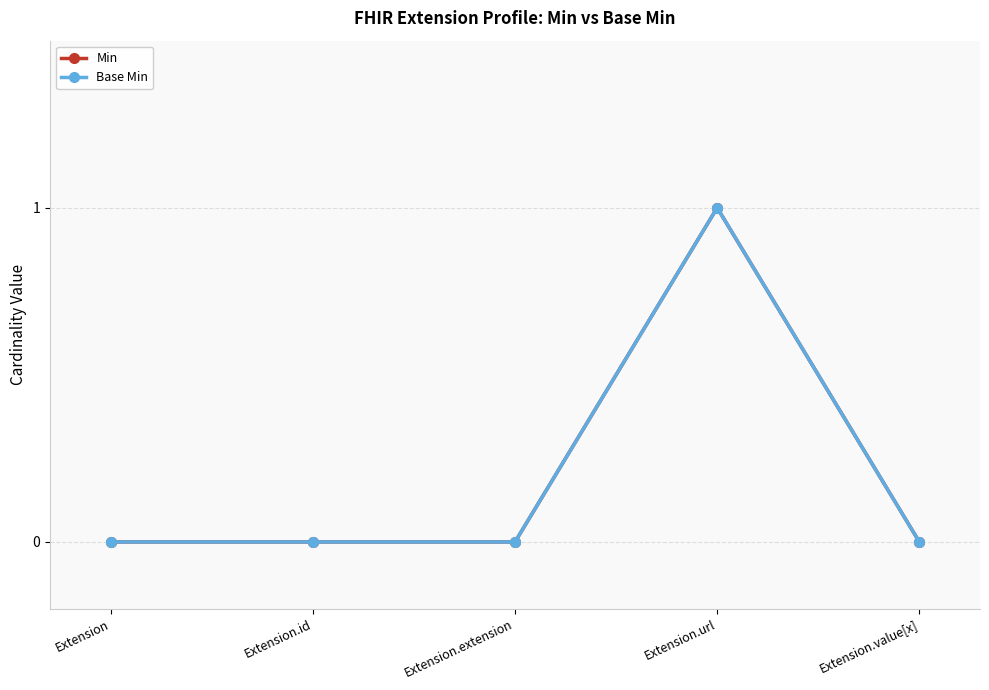

What position from the right is Extension.url?

2